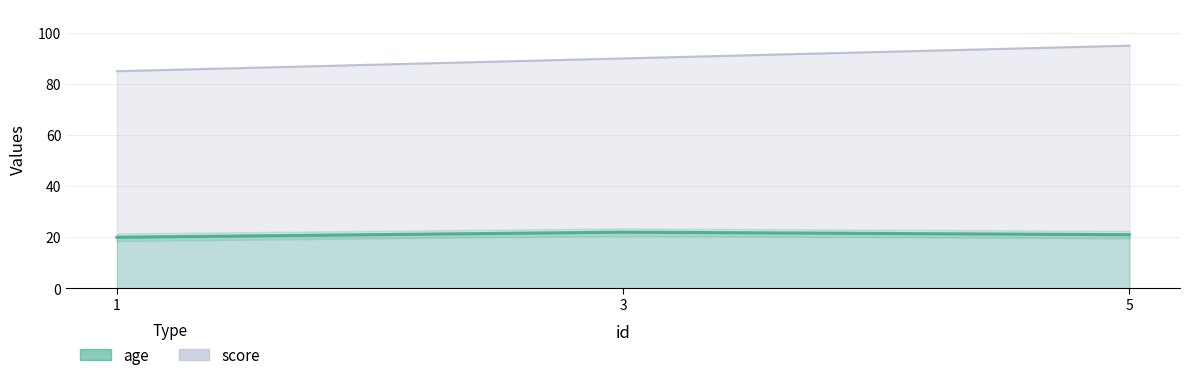

What is the highest value of the age series?

22